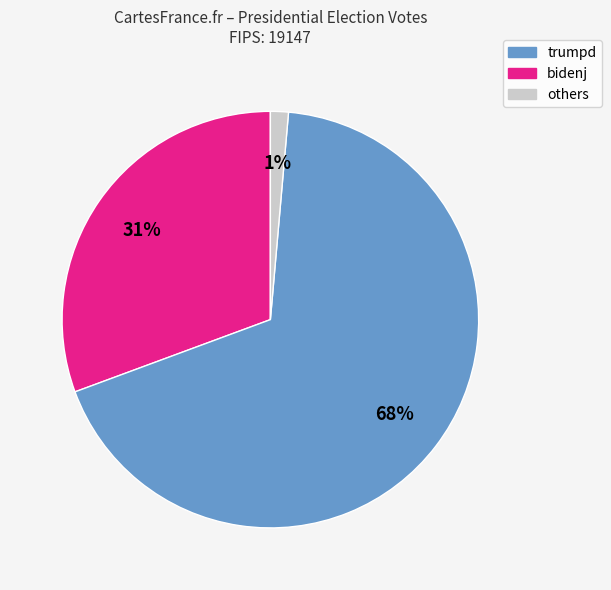

How many segments does this pie chart have?

3